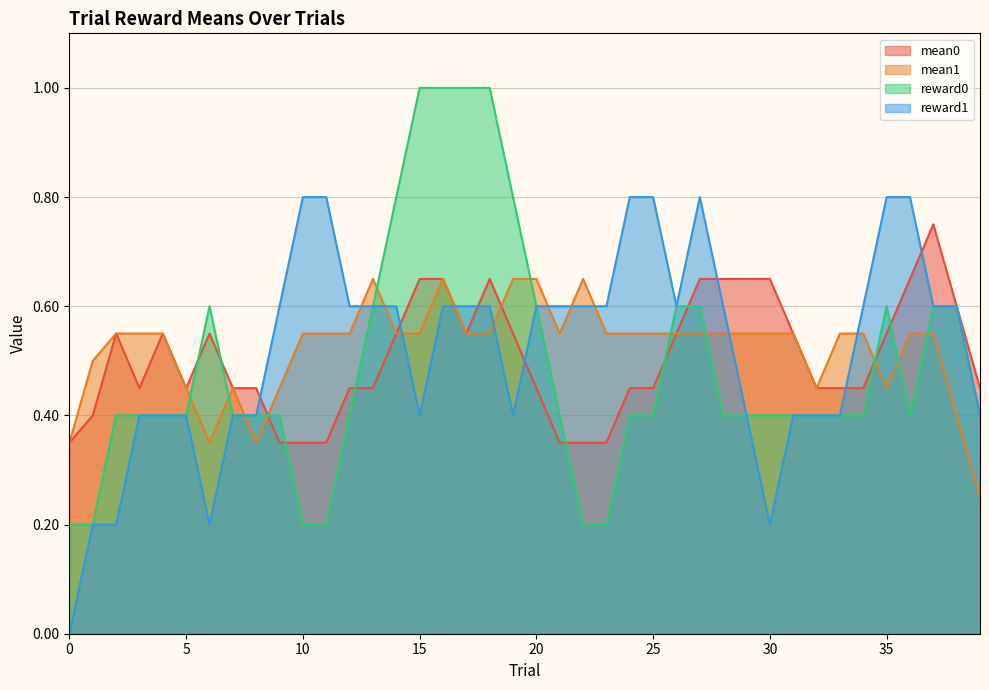

List the series in order of their peak value, highest first.

reward0, reward1, mean0, mean1